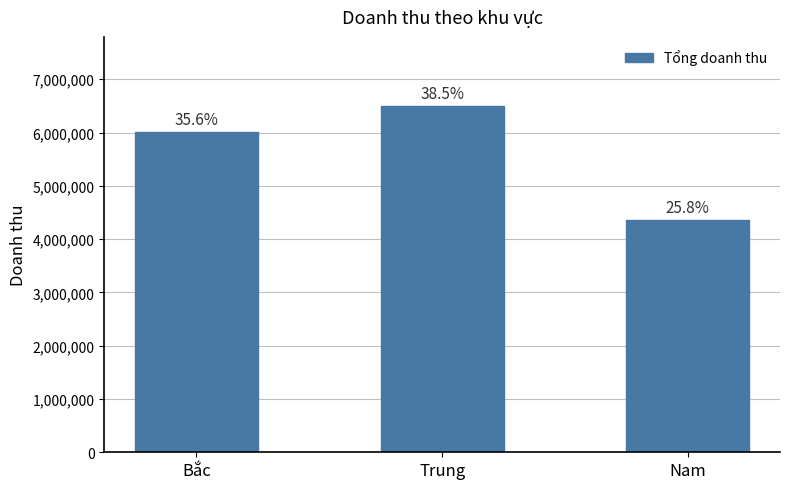

What is the label of the 3rd bar from the right?

Bắc